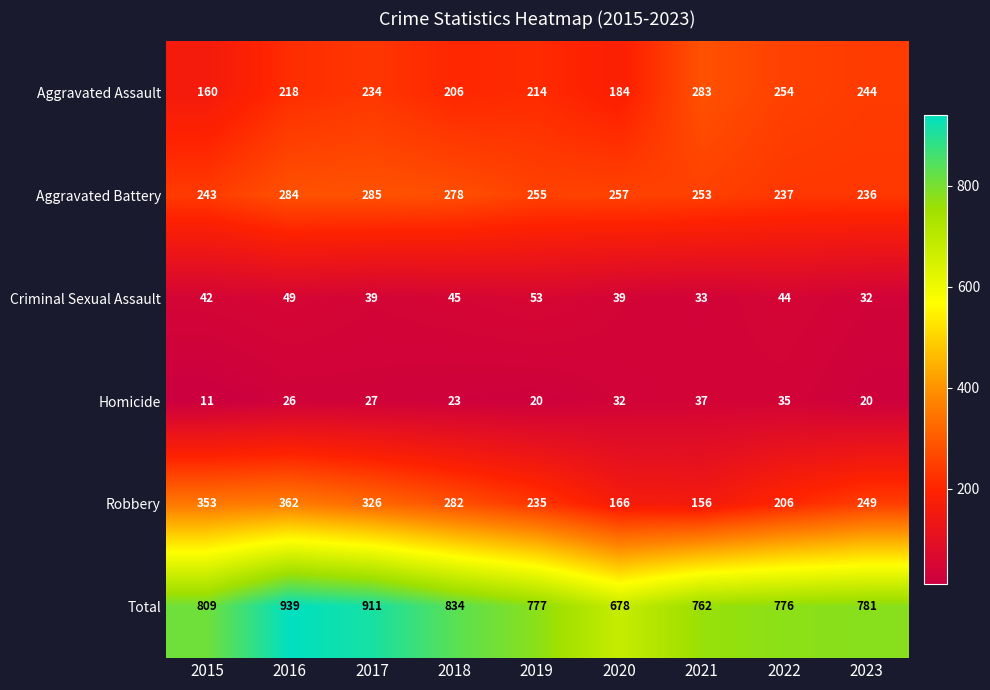

True or false: Criminal Sexual Assault has a value of 45 at 2018.

True